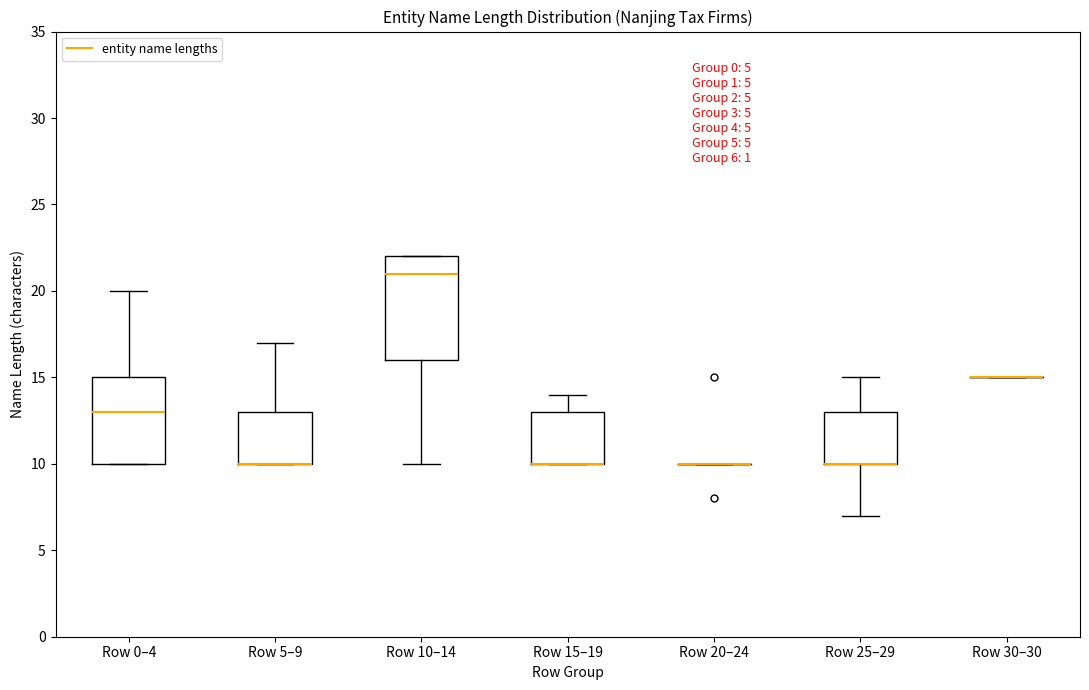

Comparing the boxes themselves (not the whiskers), which one is the tallest?

Row 10–14